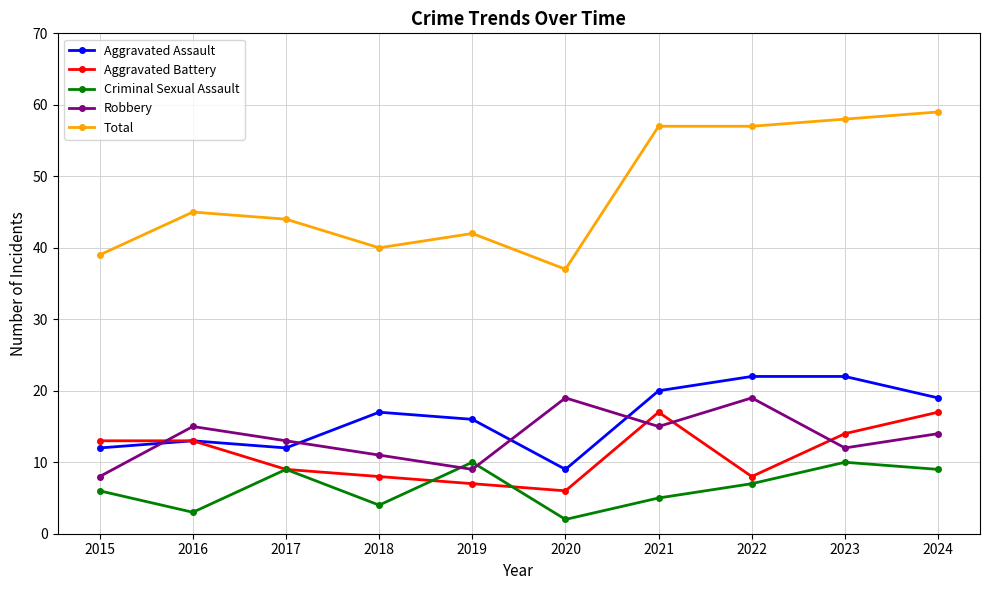

At how many categories does at least one series exceed 54?

4